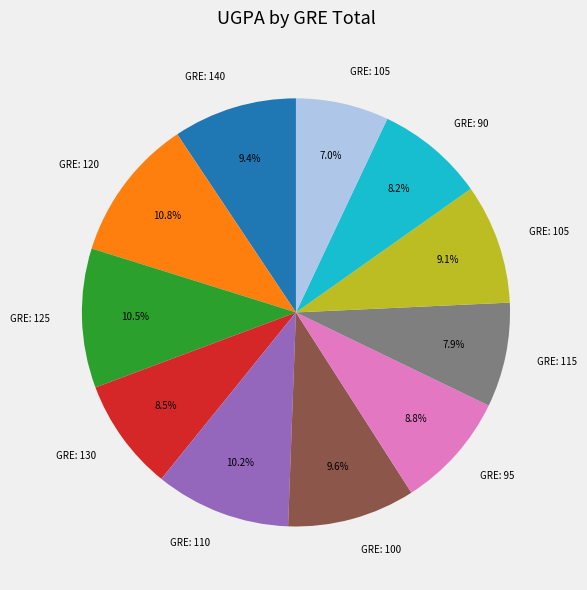

Is there a majority slice in this chart?

No